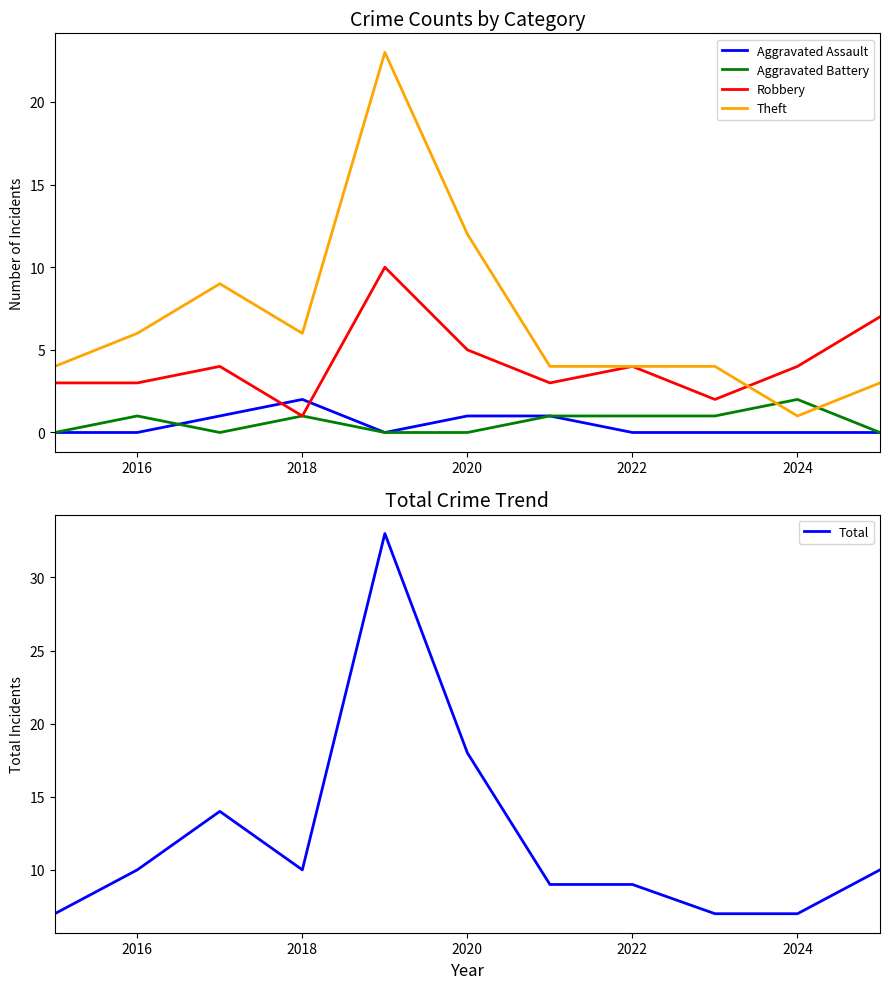

Is this an area chart (filled region under the line)?

No